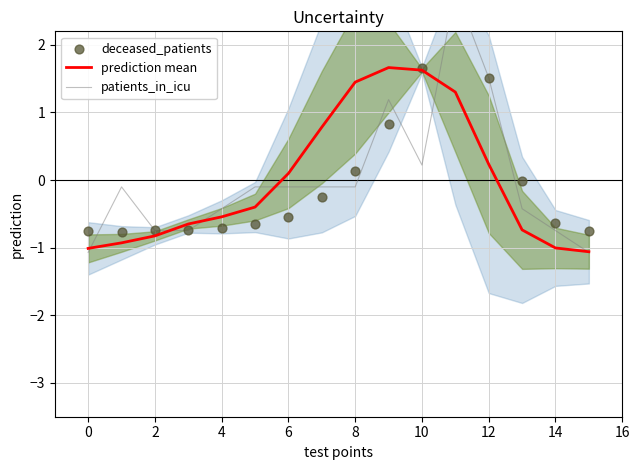

What are all the series names shown in the legend?

prediction mean, patients_in_icu, deceased_patients